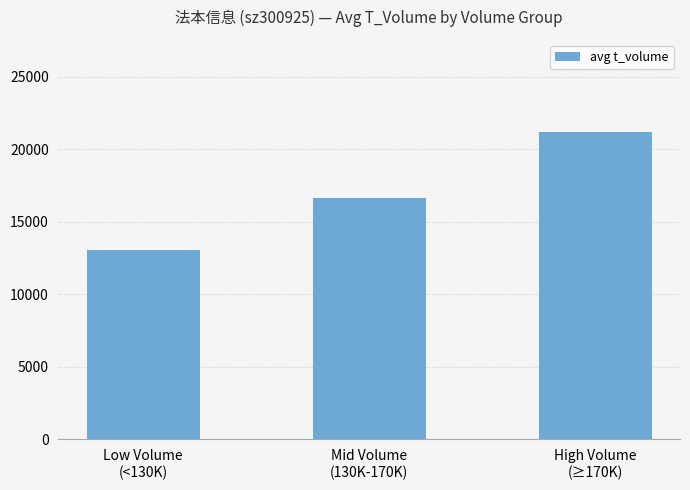

Does the chart contain any negative values?

No